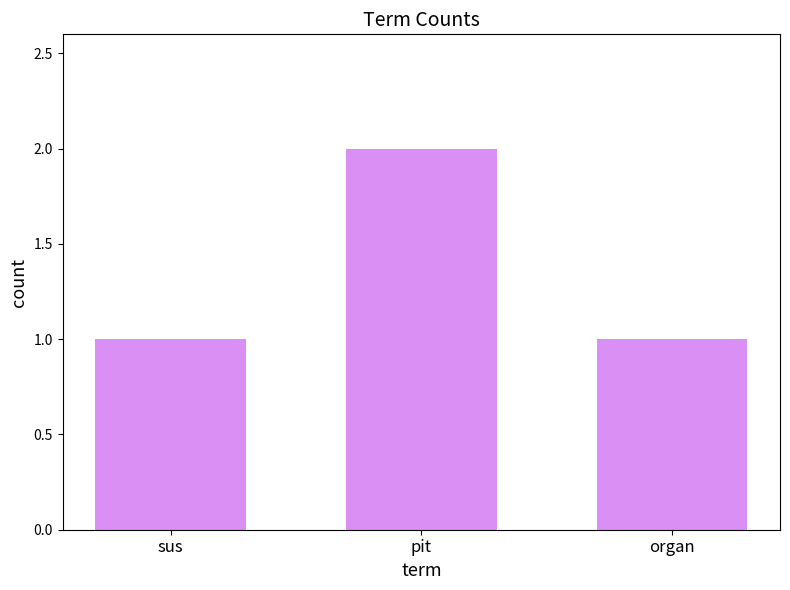

The chart shows a value of 2 at organ. True or false?

False